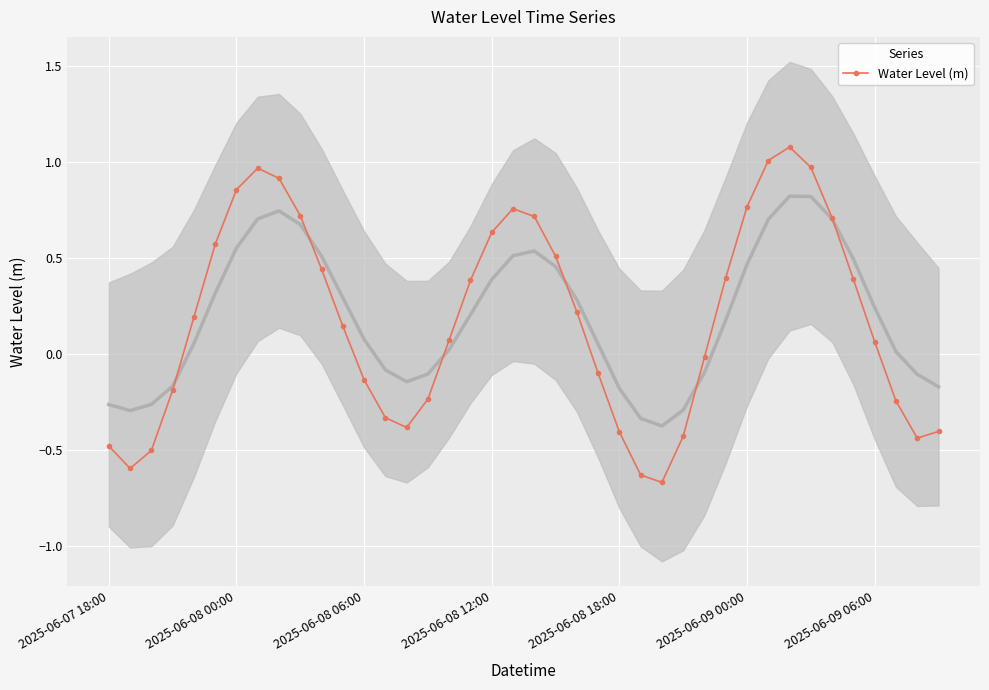

Reading right to left, transcribe all the data shown in this chart.

-0.4	-0.4	-0.2	0.1	0.4	0.7	1.0	1.1	1.0	0.8	0.4	-0.0	-0.4	-0.7	-0.6	-0.4	-0.1	0.2	0.5	0.7	0.8	0.6	0.4	0.1	-0.2	-0.4	-0.3	-0.1	0.1	0.4	0.7	0.9	1.0	0.9	0.6	0.2	-0.2	-0.5	-0.6	-0.5